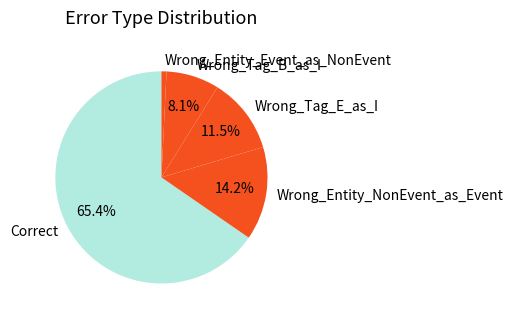

Is there any slice that represents more than half of the pie?

Yes